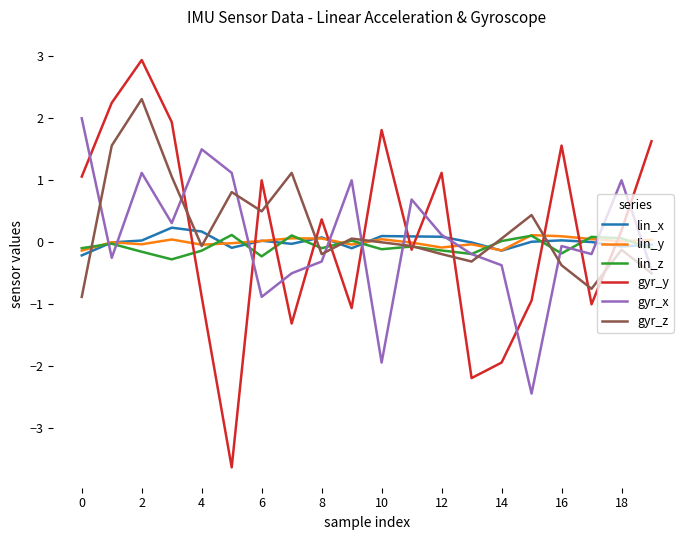

What is the highest value of the gyr_z series?

2.3